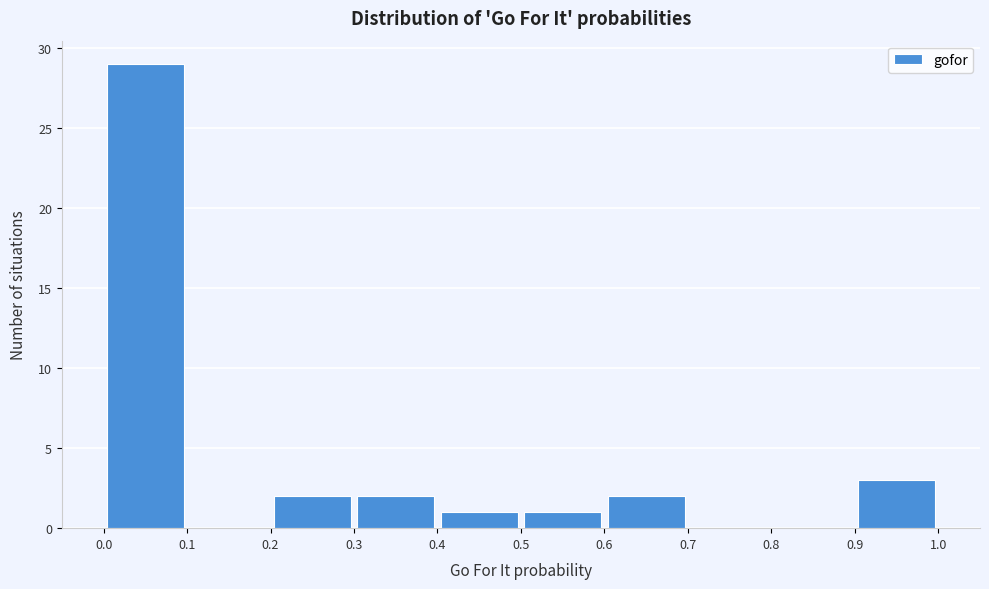

Reading left to right, list every bar in this chart as the range it spans on the x-axis followed by its height. The values are not printed on the chart, so give them approximately, as read against the axis.

0.0 to 0.1: 29
0.1 to 0.2: 0
0.2 to 0.3: 2
0.3 to 0.4: 2
0.4 to 0.5: 1
0.5 to 0.6: 1
0.6 to 0.7: 2
0.7 to 0.8: 0
0.8 to 0.9: 0
0.9 to 1.0: 3